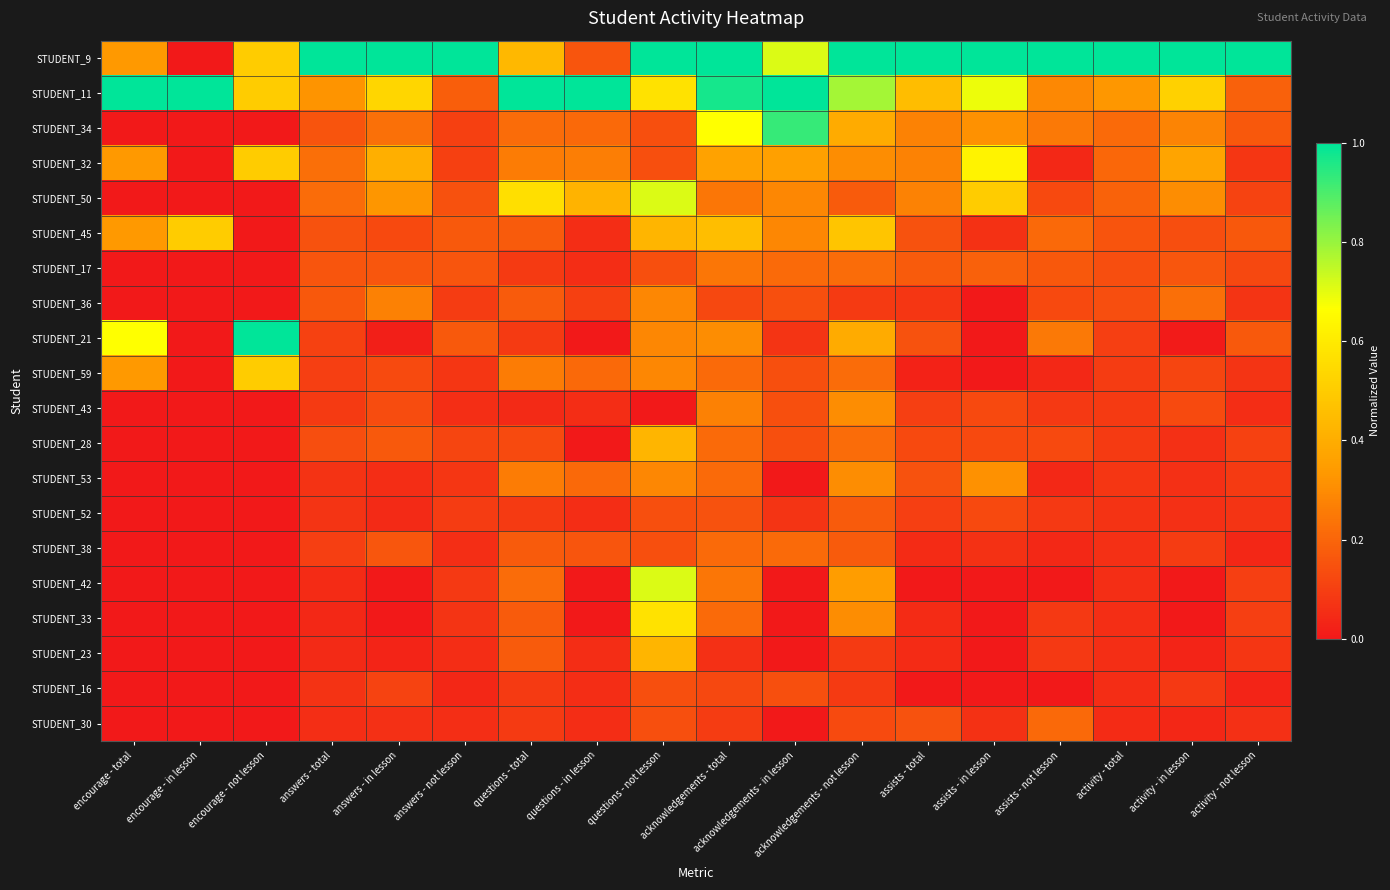

Reading left to right, what are all the values shown in this chart?

STUDENT_9: encourage - total=0.3	encourage - in lesson=0.0	encourage - not lesson=0.5	answers - total=1.0	answers - in lesson=1.0	answers - not lesson=1.0	questions - total=0.4	questions - in lesson=0.2	questions - not lesson=1.0	acknowledgements - total=1.0	acknowledgements - in lesson=0.7	acknowledgements - not lesson=1.0	assists - total=1.0	assists - in lesson=1.0	assists - not lesson=1.0	activity - total=1.0	activity - in lesson=1.0	activity - not lesson=1.0
STUDENT_11: encourage - total=1.0	encourage - in lesson=1.0	encourage - not lesson=0.5	answers - total=0.3	answers - in lesson=0.5	answers - not lesson=0.2	questions - total=1.0	questions - in lesson=1.0	questions - not lesson=0.6	acknowledgements - total=1.0	acknowledgements - in lesson=1.0	acknowledgements - not lesson=0.8	assists - total=0.5	assists - in lesson=0.7	assists - not lesson=0.3	activity - total=0.3	activity - in lesson=0.5	activity - not lesson=0.2
STUDENT_34: encourage - total=0.0	encourage - in lesson=0.0	encourage - not lesson=0.0	answers - total=0.2	answers - in lesson=0.2	answers - not lesson=0.1	questions - total=0.2	questions - in lesson=0.2	questions - not lesson=0.1	acknowledgements - total=0.7	acknowledgements - in lesson=0.9	acknowledgements - not lesson=0.4	assists - total=0.3	assists - in lesson=0.3	assists - not lesson=0.2	activity - total=0.2	activity - in lesson=0.3	activity - not lesson=0.2
STUDENT_32: encourage - total=0.3	encourage - in lesson=0.0	encourage - not lesson=0.5	answers - total=0.2	answers - in lesson=0.4	answers - not lesson=0.1	questions - total=0.3	questions - in lesson=0.3	questions - not lesson=0.1	acknowledgements - total=0.4	acknowledgements - in lesson=0.4	acknowledgements - not lesson=0.3	assists - total=0.3	assists - in lesson=0.6	assists - not lesson=0.0	activity - total=0.2	activity - in lesson=0.4	activity - not lesson=0.1
STUDENT_50: encourage - total=0.0	encourage - in lesson=0.0	encourage - not lesson=0.0	answers - total=0.2	answers - in lesson=0.3	answers - not lesson=0.1	questions - total=0.6	questions - in lesson=0.4	questions - not lesson=0.7	acknowledgements - total=0.2	acknowledgements - in lesson=0.3	acknowledgements - not lesson=0.2	assists - total=0.3	assists - in lesson=0.5	assists - not lesson=0.1	activity - total=0.2	activity - in lesson=0.3	activity - not lesson=0.1
STUDENT_45: encourage - total=0.3	encourage - in lesson=0.5	encourage - not lesson=0.0	answers - total=0.2	answers - in lesson=0.1	answers - not lesson=0.2	questions - total=0.2	questions - in lesson=0.1	questions - not lesson=0.4	acknowledgements - total=0.5	acknowledgements - in lesson=0.3	acknowledgements - not lesson=0.5	assists - total=0.1	assists - in lesson=0.1	assists - not lesson=0.2	activity - total=0.2	activity - in lesson=0.1	activity - not lesson=0.2
STUDENT_17: encourage - total=0.0	encourage - in lesson=0.0	encourage - not lesson=0.0	answers - total=0.2	answers - in lesson=0.2	answers - not lesson=0.2	questions - total=0.1	questions - in lesson=0.1	questions - not lesson=0.1	acknowledgements - total=0.2	acknowledgements - in lesson=0.2	acknowledgements - not lesson=0.2	assists - total=0.2	assists - in lesson=0.2	assists - not lesson=0.2	activity - total=0.1	activity - in lesson=0.2	activity - not lesson=0.1
STUDENT_36: encourage - total=0.0	encourage - in lesson=0.0	encourage - not lesson=0.0	answers - total=0.2	answers - in lesson=0.3	answers - not lesson=0.1	questions - total=0.2	questions - in lesson=0.1	questions - not lesson=0.3	acknowledgements - total=0.1	acknowledgements - in lesson=0.1	acknowledgements - not lesson=0.1	assists - total=0.1	assists - in lesson=0.0	assists - not lesson=0.1	activity - total=0.1	activity - in lesson=0.2	activity - not lesson=0.1
STUDENT_21: encourage - total=0.7	encourage - in lesson=0.0	encourage - not lesson=1.0	answers - total=0.1	answers - in lesson=0.0	answers - not lesson=0.2	questions - total=0.1	questions - in lesson=0.0	questions - not lesson=0.3	acknowledgements - total=0.3	acknowledgements - in lesson=0.1	acknowledgements - not lesson=0.4	assists - total=0.1	assists - in lesson=0.0	assists - not lesson=0.2	activity - total=0.1	activity - in lesson=0.0	activity - not lesson=0.2
STUDENT_59: encourage - total=0.3	encourage - in lesson=0.0	encourage - not lesson=0.5	answers - total=0.1	answers - in lesson=0.1	answers - not lesson=0.1	questions - total=0.3	questions - in lesson=0.2	questions - not lesson=0.3	acknowledgements - total=0.2	acknowledgements - in lesson=0.1	acknowledgements - not lesson=0.2	assists - total=0.0	assists - in lesson=0.0	assists - not lesson=0.0	activity - total=0.1	activity - in lesson=0.1	activity - not lesson=0.1
STUDENT_43: encourage - total=0.0	encourage - in lesson=0.0	encourage - not lesson=0.0	answers - total=0.1	answers - in lesson=0.1	answers - not lesson=0.1	questions - total=0.0	questions - in lesson=0.1	questions - not lesson=0.0	acknowledgements - total=0.3	acknowledgements - in lesson=0.1	acknowledgements - not lesson=0.3	assists - total=0.1	assists - in lesson=0.1	assists - not lesson=0.1	activity - total=0.1	activity - in lesson=0.1	activity - not lesson=0.1
STUDENT_28: encourage - total=0.0	encourage - in lesson=0.0	encourage - not lesson=0.0	answers - total=0.1	answers - in lesson=0.2	answers - not lesson=0.1	questions - total=0.1	questions - in lesson=0.0	questions - not lesson=0.4	acknowledgements - total=0.2	acknowledgements - in lesson=0.1	acknowledgements - not lesson=0.2	assists - total=0.1	assists - in lesson=0.1	assists - not lesson=0.1	activity - total=0.1	activity - in lesson=0.1	activity - not lesson=0.1
STUDENT_53: encourage - total=0.0	encourage - in lesson=0.0	encourage - not lesson=0.0	answers - total=0.1	answers - in lesson=0.1	answers - not lesson=0.1	questions - total=0.3	questions - in lesson=0.2	questions - not lesson=0.3	acknowledgements - total=0.2	acknowledgements - in lesson=0.0	acknowledgements - not lesson=0.3	assists - total=0.1	assists - in lesson=0.3	assists - not lesson=0.0	activity - total=0.1	activity - in lesson=0.1	activity - not lesson=0.1
STUDENT_52: encourage - total=0.0	encourage - in lesson=0.0	encourage - not lesson=0.0	answers - total=0.1	answers - in lesson=0.0	answers - not lesson=0.1	questions - total=0.1	questions - in lesson=0.1	questions - not lesson=0.1	acknowledgements - total=0.2	acknowledgements - in lesson=0.1	acknowledgements - not lesson=0.2	assists - total=0.1	assists - in lesson=0.1	assists - not lesson=0.1	activity - total=0.1	activity - in lesson=0.1	activity - not lesson=0.1
STUDENT_38: encourage - total=0.0	encourage - in lesson=0.0	encourage - not lesson=0.0	answers - total=0.1	answers - in lesson=0.2	answers - not lesson=0.1	questions - total=0.2	questions - in lesson=0.2	questions - not lesson=0.1	acknowledgements - total=0.2	acknowledgements - in lesson=0.2	acknowledgements - not lesson=0.2	assists - total=0.1	assists - in lesson=0.1	assists - not lesson=0.0	activity - total=0.1	activity - in lesson=0.1	activity - not lesson=0.0
STUDENT_42: encourage - total=0.0	encourage - in lesson=0.0	encourage - not lesson=0.0	answers - total=0.0	answers - in lesson=0.0	answers - not lesson=0.1	questions - total=0.2	questions - in lesson=0.0	questions - not lesson=0.7	acknowledgements - total=0.2	acknowledgements - in lesson=0.0	acknowledgements - not lesson=0.3	assists - total=0.0	assists - in lesson=0.0	assists - not lesson=0.0	activity - total=0.1	activity - in lesson=0.0	activity - not lesson=0.1
STUDENT_33: encourage - total=0.0	encourage - in lesson=0.0	encourage - not lesson=0.0	answers - total=0.0	answers - in lesson=0.0	answers - not lesson=0.1	questions - total=0.2	questions - in lesson=0.0	questions - not lesson=0.6	acknowledgements - total=0.2	acknowledgements - in lesson=0.0	acknowledgements - not lesson=0.3	assists - total=0.1	assists - in lesson=0.0	assists - not lesson=0.1	activity - total=0.1	activity - in lesson=0.0	activity - not lesson=0.1
STUDENT_23: encourage - total=0.0	encourage - in lesson=0.0	encourage - not lesson=0.0	answers - total=0.0	answers - in lesson=0.0	answers - not lesson=0.1	questions - total=0.2	questions - in lesson=0.1	questions - not lesson=0.4	acknowledgements - total=0.1	acknowledgements - in lesson=0.0	acknowledgements - not lesson=0.1	assists - total=0.1	assists - in lesson=0.0	assists - not lesson=0.1	activity - total=0.1	activity - in lesson=0.0	activity - not lesson=0.1
STUDENT_16: encourage - total=0.0	encourage - in lesson=0.0	encourage - not lesson=0.0	answers - total=0.1	answers - in lesson=0.1	answers - not lesson=0.0	questions - total=0.1	questions - in lesson=0.1	questions - not lesson=0.1	acknowledgements - total=0.1	acknowledgements - in lesson=0.1	acknowledgements - not lesson=0.1	assists - total=0.0	assists - in lesson=0.0	assists - not lesson=0.0	activity - total=0.1	activity - in lesson=0.1	activity - not lesson=0.0
STUDENT_30: encourage - total=0.0	encourage - in lesson=0.0	encourage - not lesson=0.0	answers - total=0.1	answers - in lesson=0.1	answers - not lesson=0.1	questions - total=0.1	questions - in lesson=0.1	questions - not lesson=0.1	acknowledgements - total=0.1	acknowledgements - in lesson=0.0	acknowledgements - not lesson=0.1	assists - total=0.1	assists - in lesson=0.1	assists - not lesson=0.2	activity - total=0.1	activity - in lesson=0.0	activity - not lesson=0.1